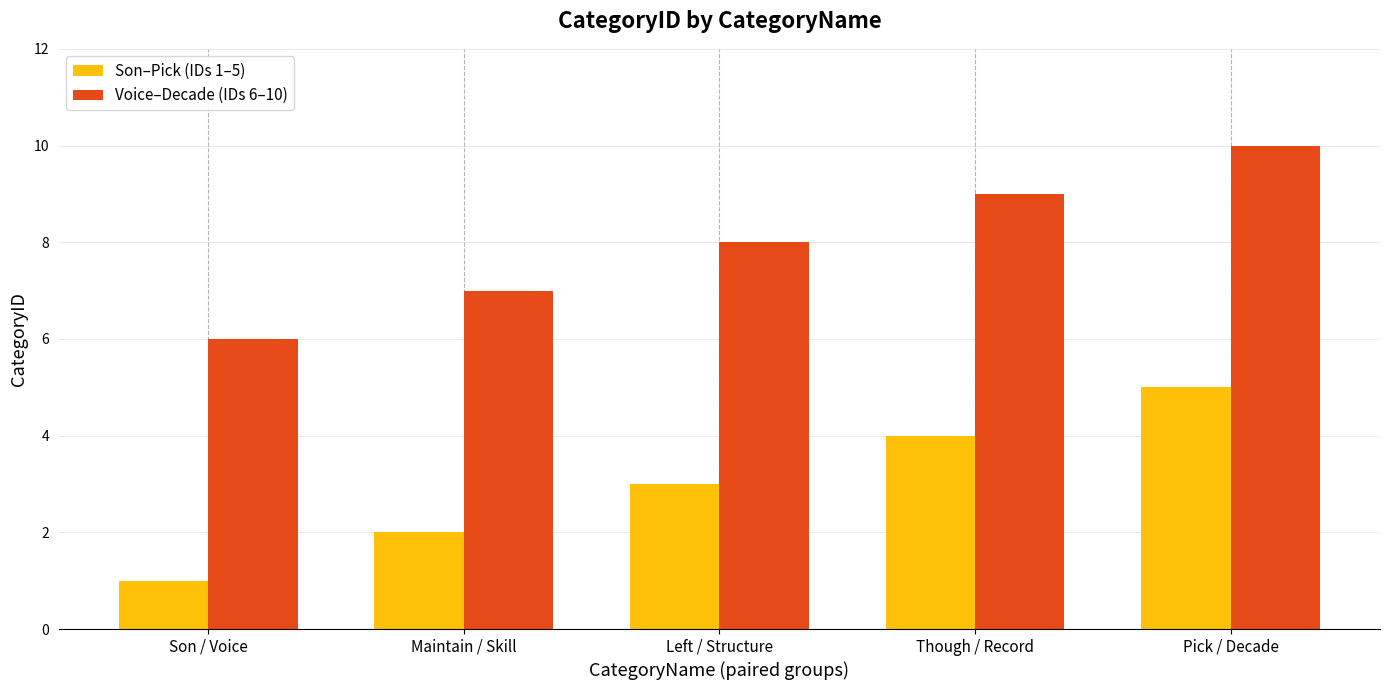

Rank the series at Left / Structure from lowest to highest value.

Son–Pick (IDs 1–5), Voice–Decade (IDs 6–10)